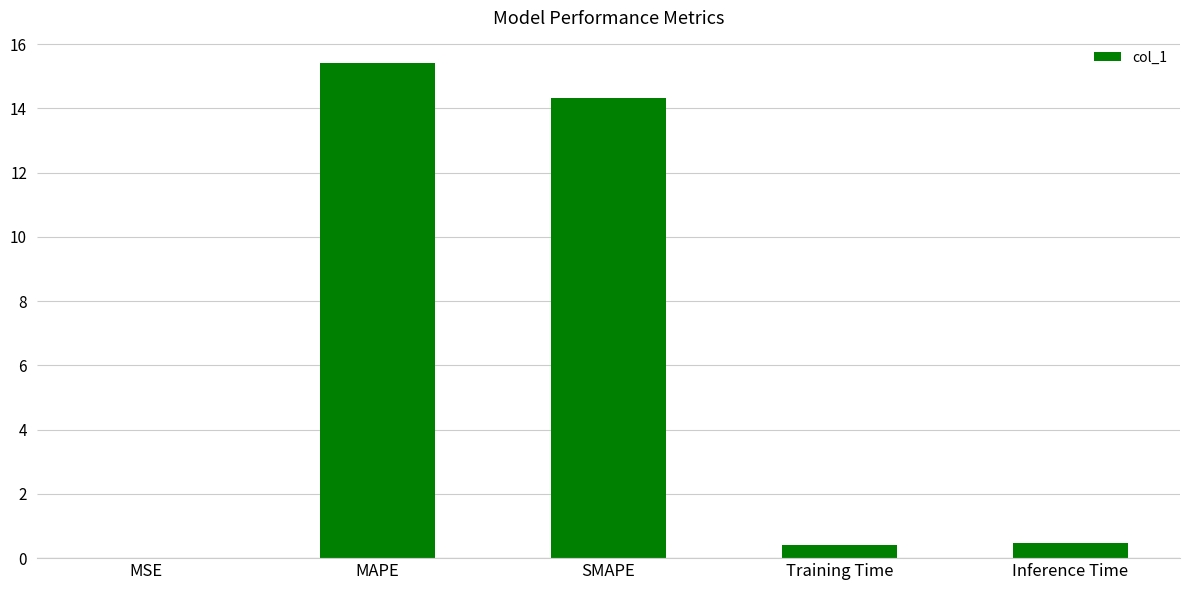

What is the sum of the values at MAPE and Inference Time?

15.9